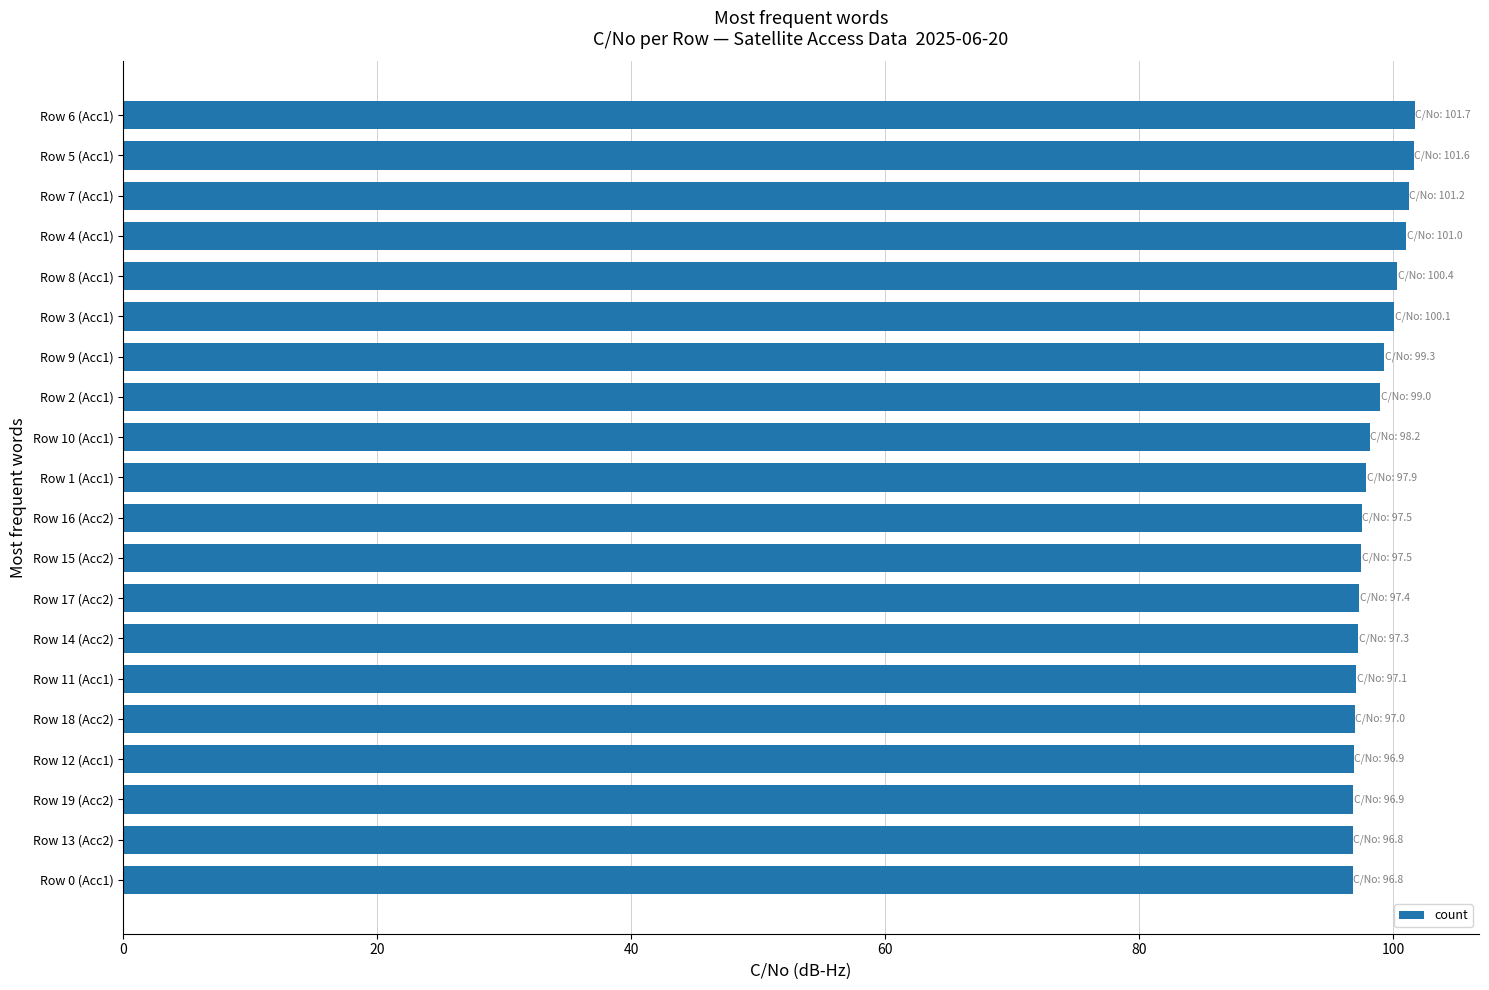

The value at Row 4 (Acc1) is 40.3. True or false?

False